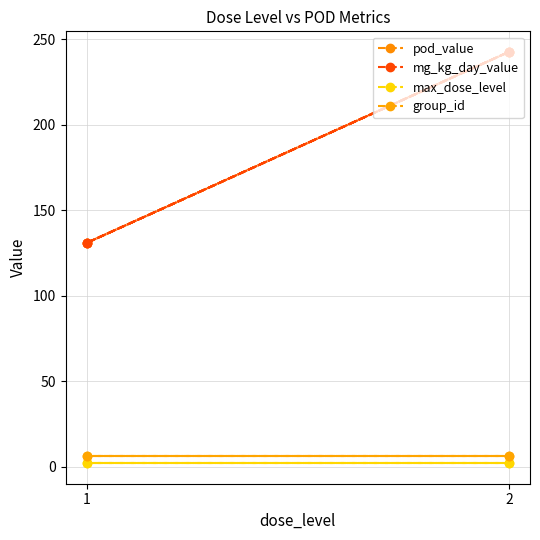

What are all the series names shown in the legend?

pod_value, mg_kg_day_value, max_dose_level, group_id